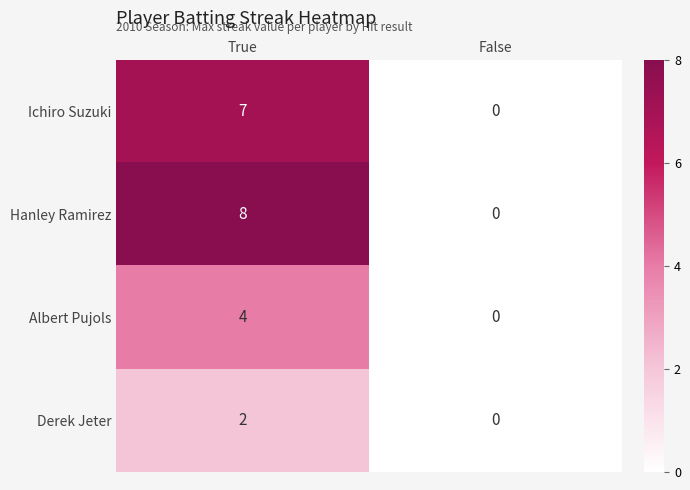

Reading left to right, extract all data points from this chart.

Ichiro Suzuki: 7	0
Hanley Ramirez: 8	0
Albert Pujols: 4	0
Derek Jeter: 2	0